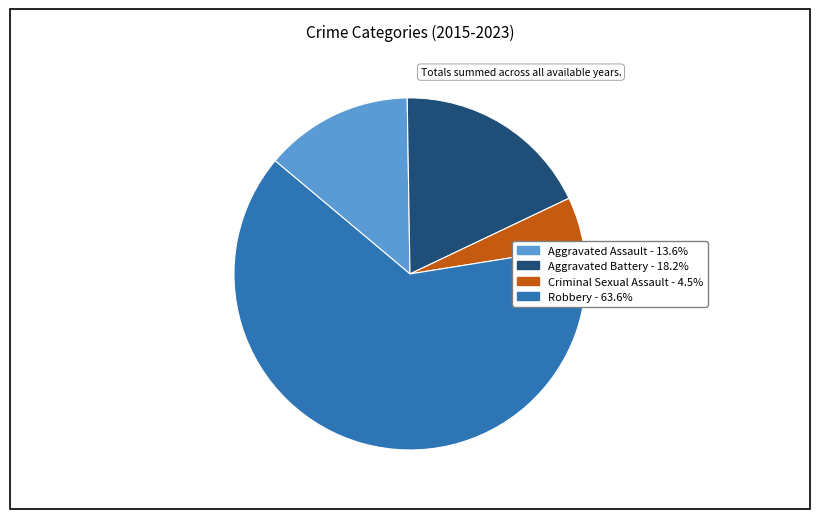

Is there any slice that represents more than half of the pie?

Yes